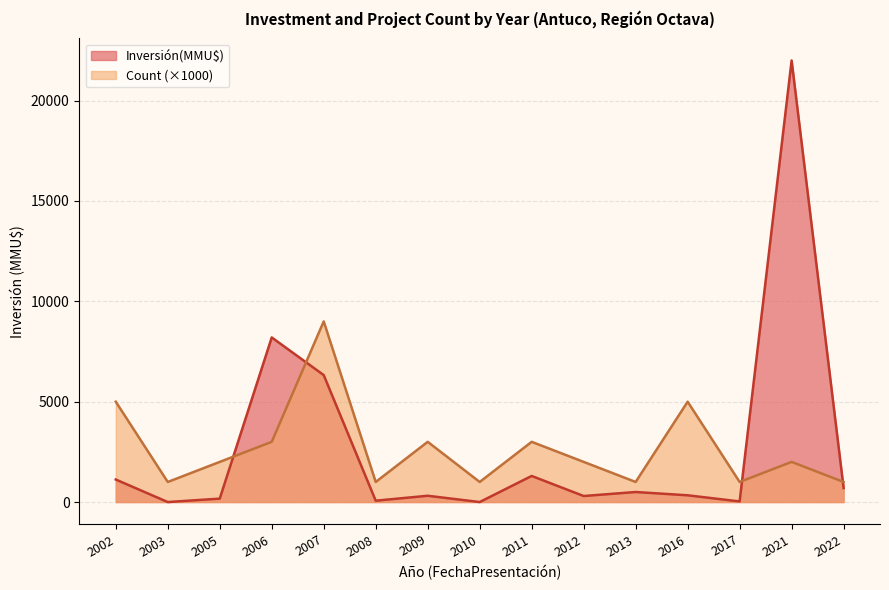

Where is the first local maximum for Inversión(MMU$)?

2006